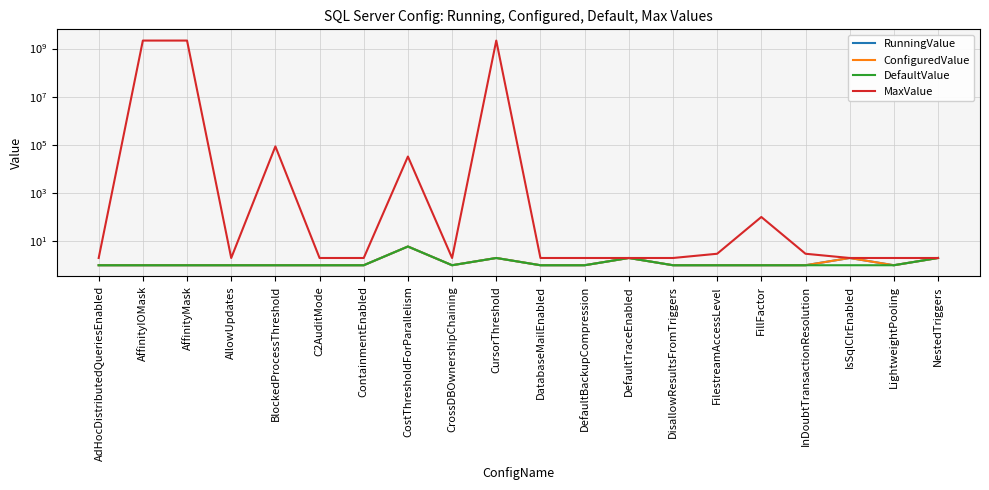

Which series has the largest range (max minus min)?

MaxValue